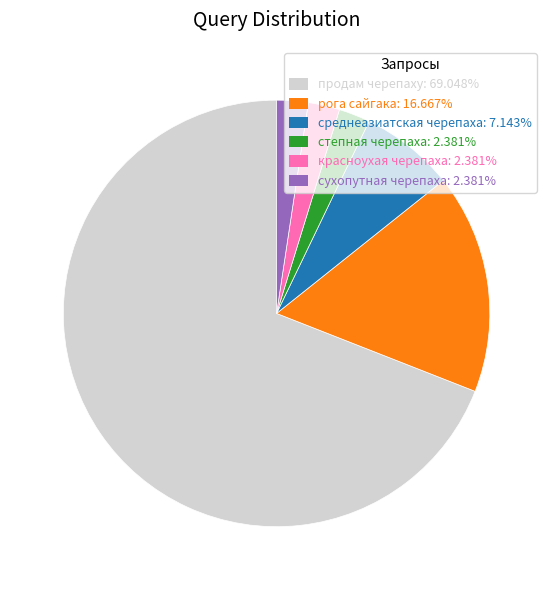

True or false: степная черепаха accounts for 2% of the total.

True